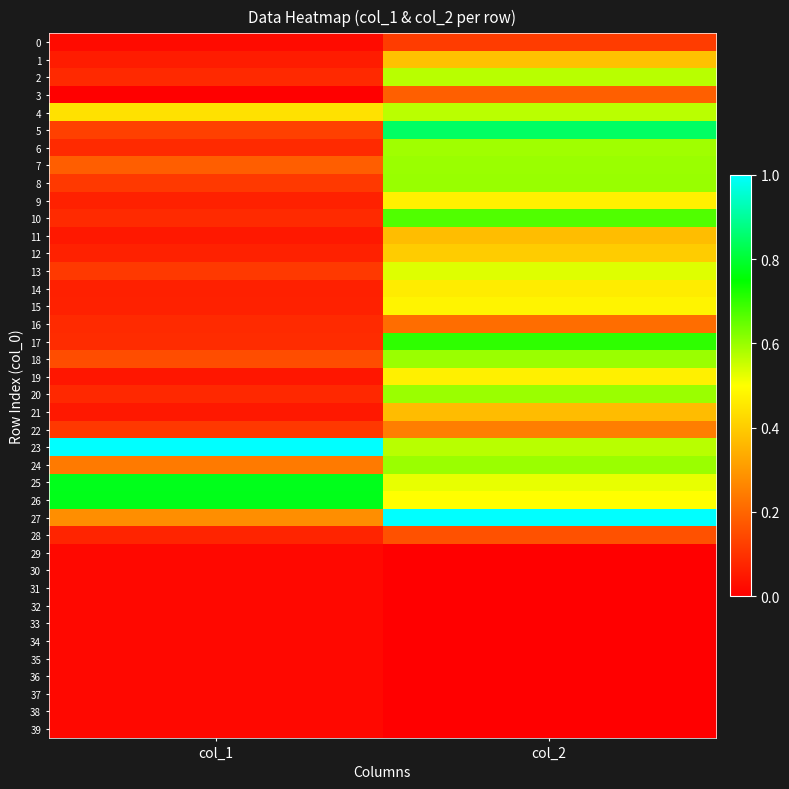

Which has a higher value, col_2 or col_1?

col_2